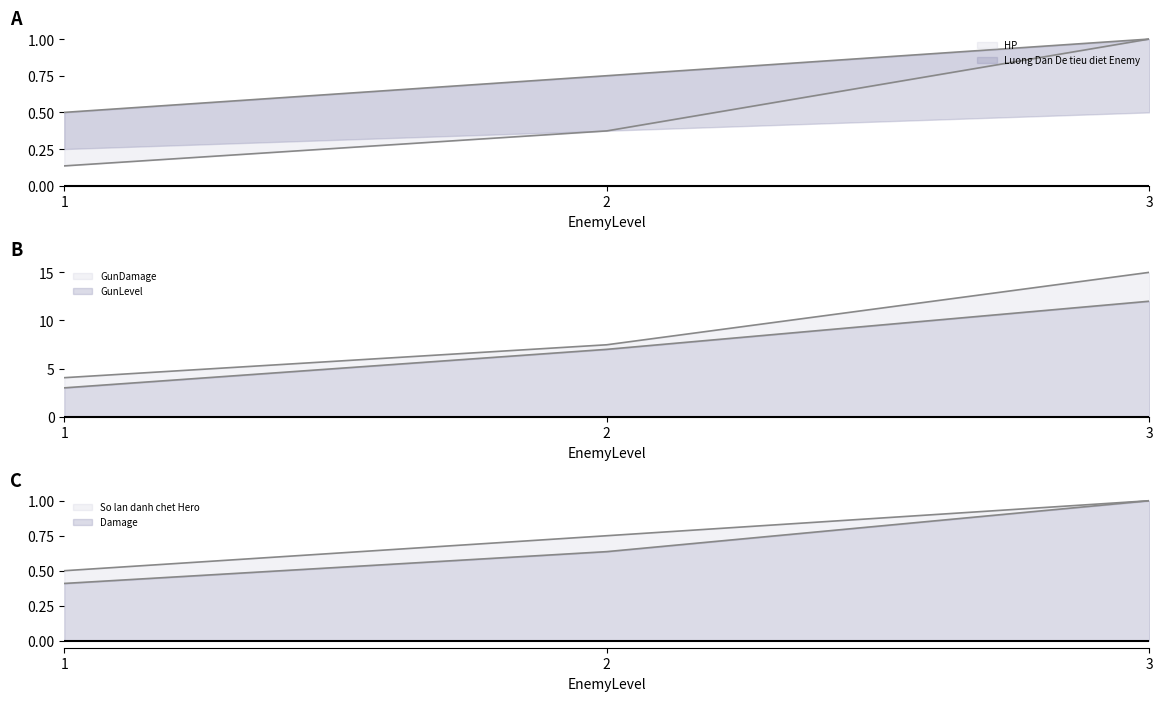

Reading left to right, list all the values displayed in this chart.

HP: 1=0.1	2=0.4	3=1.0
Luong Dan De tieu diet Enemy: 1=0.5	2=0.8	3=1.0
GunLevel: 1=3.0	2=7.0	3=12.0
GunDamage: 1=4.1	2=7.5	3=15.0
Damage: 1=0.4	2=0.6	3=1.0
So lan danh chet Hero: 1=0.5	2=0.8	3=1.0